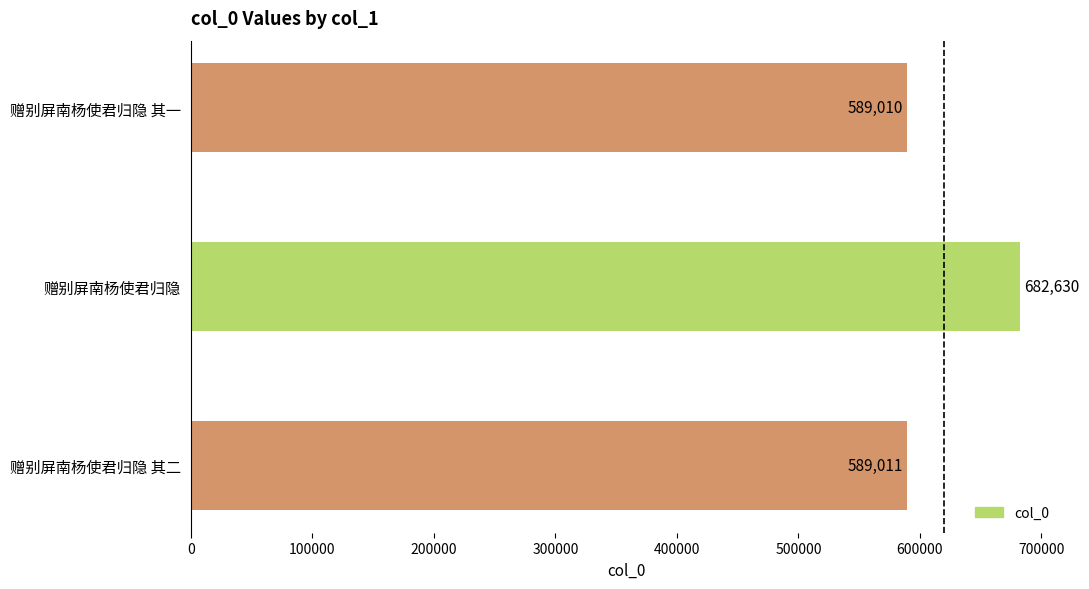

Reading top to bottom, what are all the values shown in this chart?

赠别屏南杨使君归隐 其一=589010	赠别屏南杨使君归隐=682630	赠别屏南杨使君归隐 其二=589011